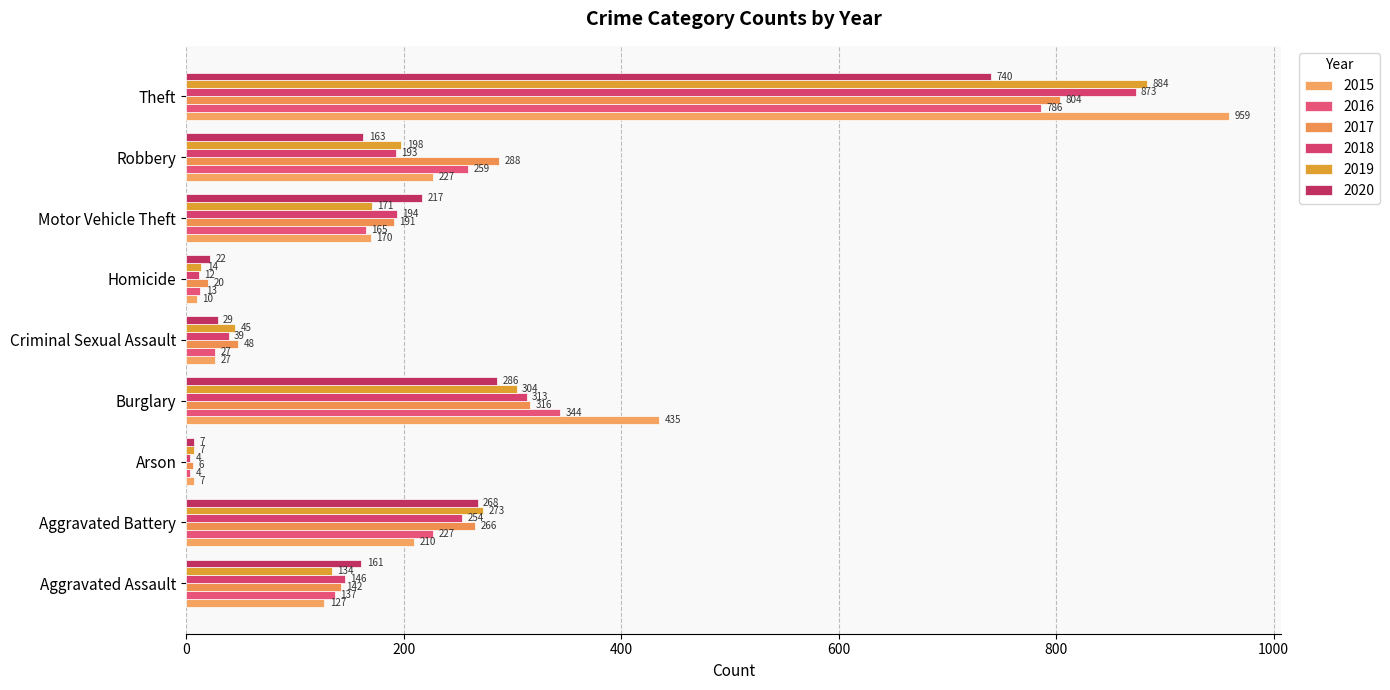

True or false: 2018 has a value of 12 at Homicide.

True